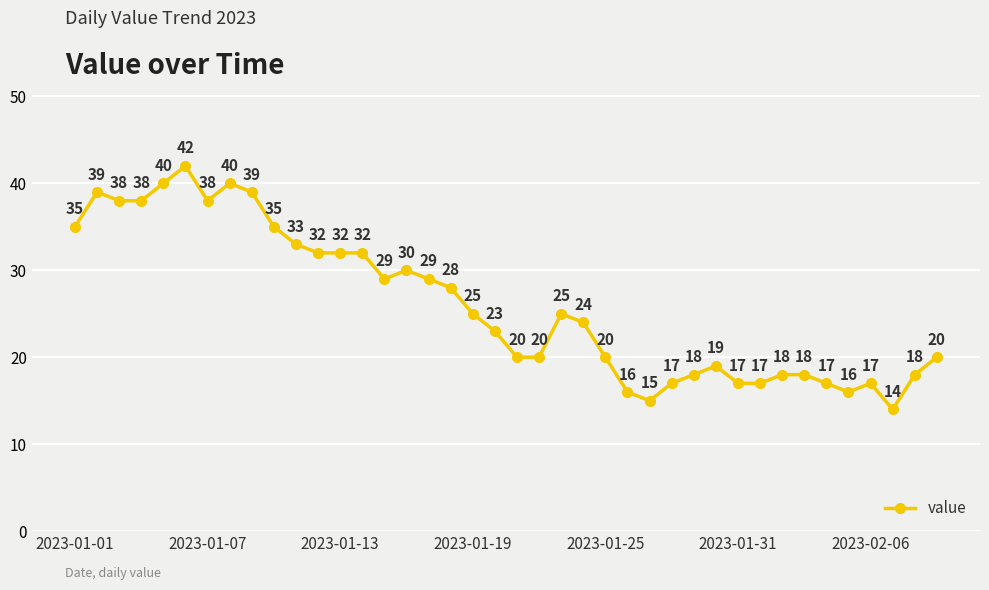

What is the value of the 7th point from the left?

38